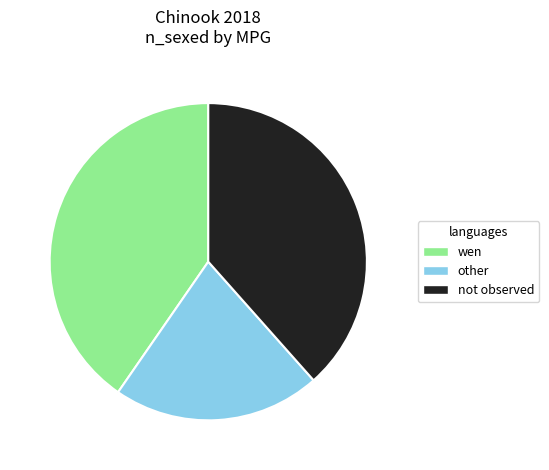

Is not observed the majority of the pie?

No